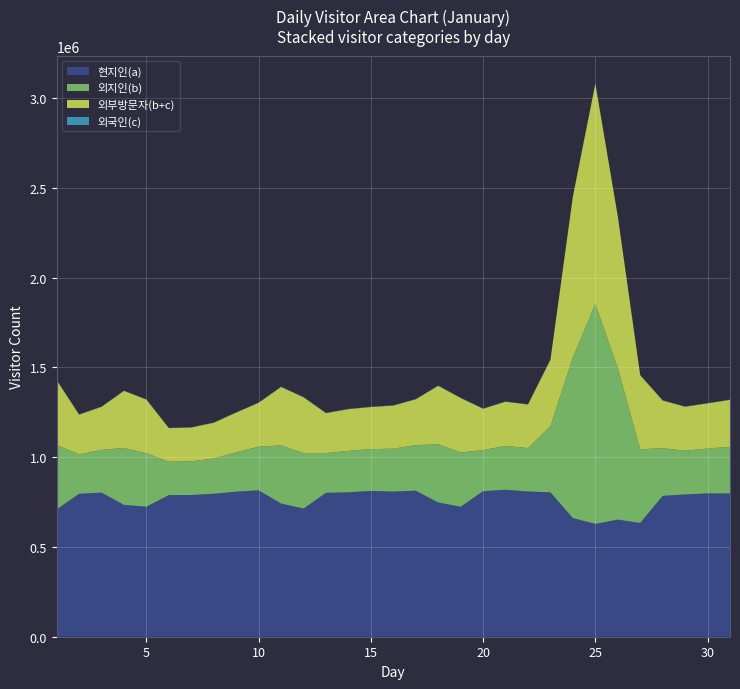

Reading left to right, extract all data points from this chart.

현지인(a): 1=708624	2=795960	3=802210	4=733880	5=723958	6=788938	7=789008	8=795753	9=807656	10=814992	11=741408	12=713514	13=801356	14=803968	15=811906	16=808216	17=813043	18=747383	19=723569	20=810428	21=818328	22=808605	23=804006	24=660474	25=628005	26=652116	27=633192	28=784238	29=792256	30=797912	31=797391
외지인(b): 1=358925	2=219436	3=238049	4=316760	5=297374	6=185476	7=187138	8=196749	9=219264	10=243047	11=323806	12=309071	13=220976	14=230790	15=232768	16=238620	17=253827	18=323995	19=302018	20=228676	21=244332	22=241482	23=368200	24=894327	25=1224710	26=844098	27=410546	28=264862	29=243380	30=249837	31=260001
외국인(c): 1=1745	2=1756	3=1671	4=1533	5=1385	6=1481	7=1561	8=1935	9=1642	10=1401	11=1675	12=1491	13=1556	14=1488	15=1478	16=1497	17=1346	18=1558	19=1557	20=1481	21=1414	22=1488	23=1653	24=1697	25=1712	26=1490	27=1439	28=1411	29=1500	30=1565	31=1389
외부방문자(b+c): 1=360670	2=221192	3=239720	4=318293	5=298759	6=186956	7=188699	8=198684	9=220907	10=244448	11=325481	12=310562	13=222532	14=232278	15=234245	16=240117	17=255173	18=325553	19=303575	20=230157	21=245745	22=242971	23=369853	24=896024	25=1226422	26=845589	27=411986	28=266273	29=244880	30=251402	31=261390